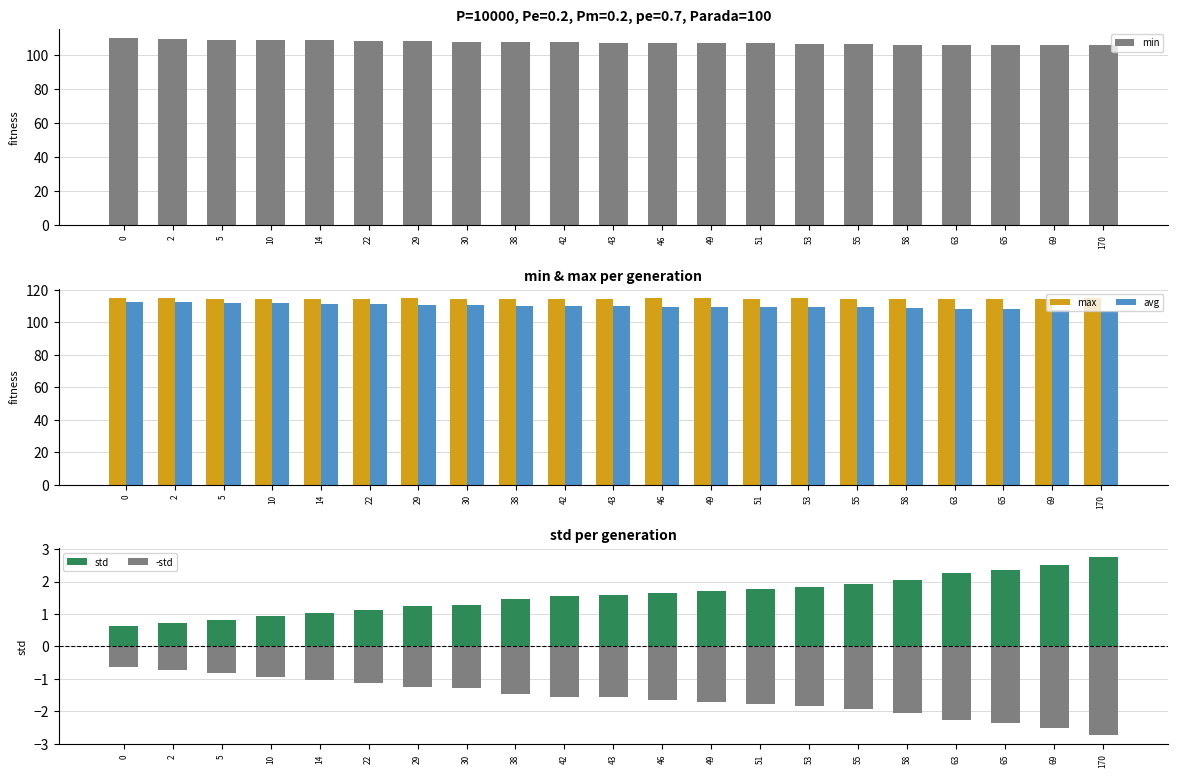

Reading left to right, what are all the values shown in this chart?

min: 109.7	109.6	108.9	108.7	108.5	108.1	108.0	107.6	107.5	107.4	107.1	106.9	106.7	106.7	106.4	106.2	106.0	105.9	105.7	105.7	105.7
max: 114.7	114.6	114.5	114.5	114.5	114.4	114.6	114.5	114.5	114.5	114.4	114.9	114.7	114.4	114.6	114.2	114.5	114.4	114.5	114.5	114.7
avg: 112.6	112.1	111.9	111.6	111.4	111.1	110.7	110.7	110.1	109.9	109.8	109.7	109.5	109.4	109.2	109.0	108.7	108.2	108.0	107.7	107.2
std: 0.6	0.7	0.8	0.9	1.0	1.1	1.2	1.3	1.5	1.6	1.6	1.6	1.7	1.8	1.8	1.9	2.0	2.3	2.4	2.5	2.7
-std: -0.6	-0.7	-0.8	-0.9	-1.0	-1.1	-1.2	-1.3	-1.5	-1.6	-1.6	-1.6	-1.7	-1.8	-1.8	-1.9	-2.0	-2.3	-2.4	-2.5	-2.7